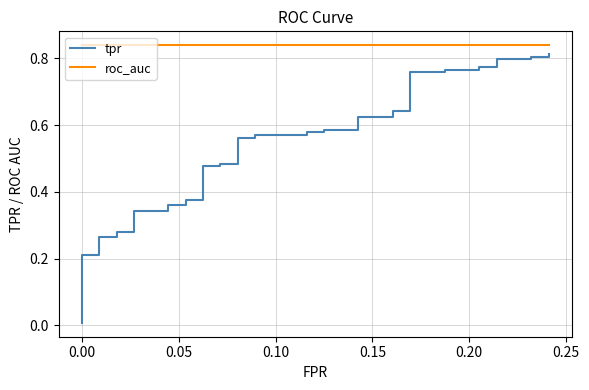

What is the difference between the second highest and minimum values in the tpr series?

0.8